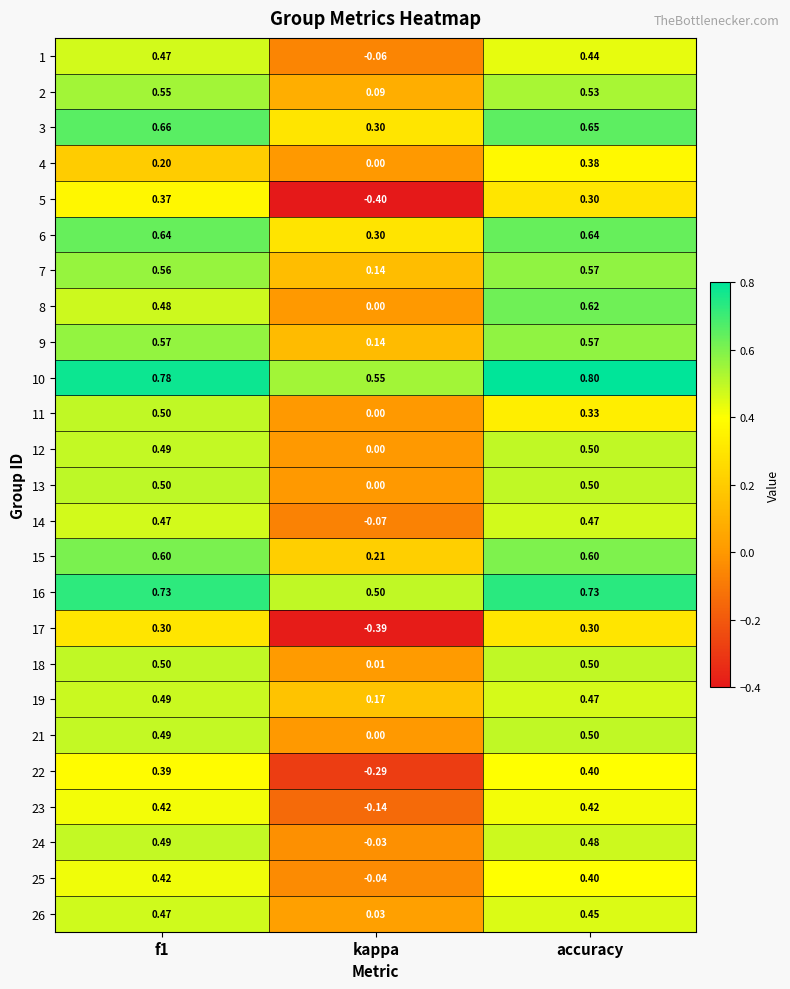

At which label is 4 closest to 0?

kappa